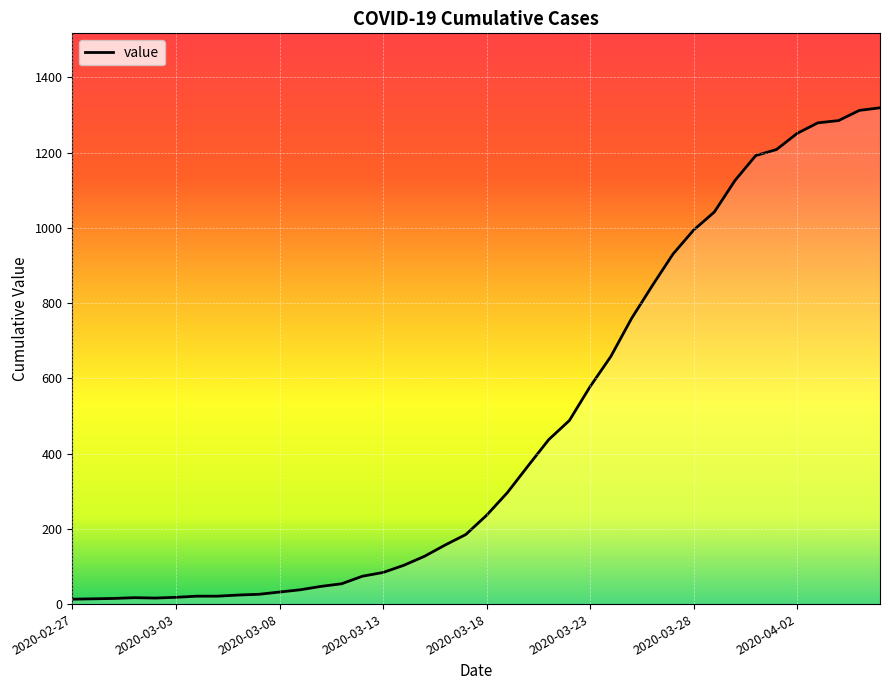

What is the greatest value displayed?

1319